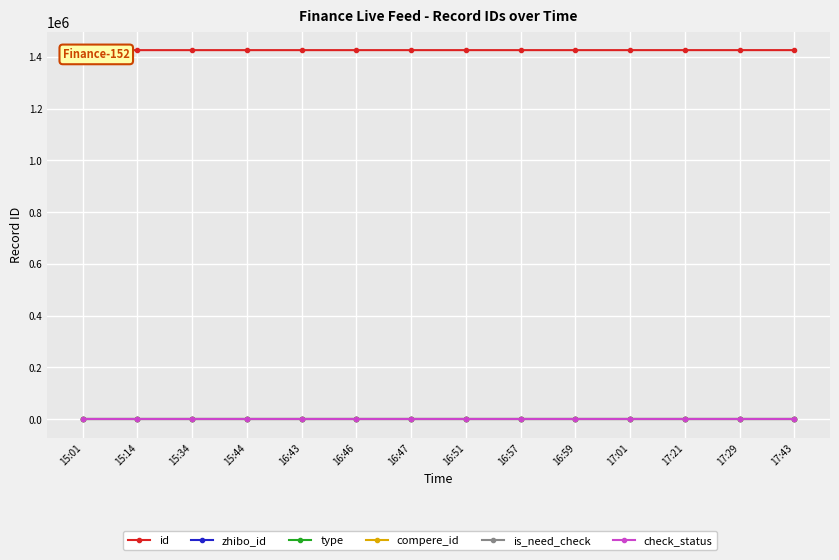

The check_status series shows 1 at 15:01. True or false?

True